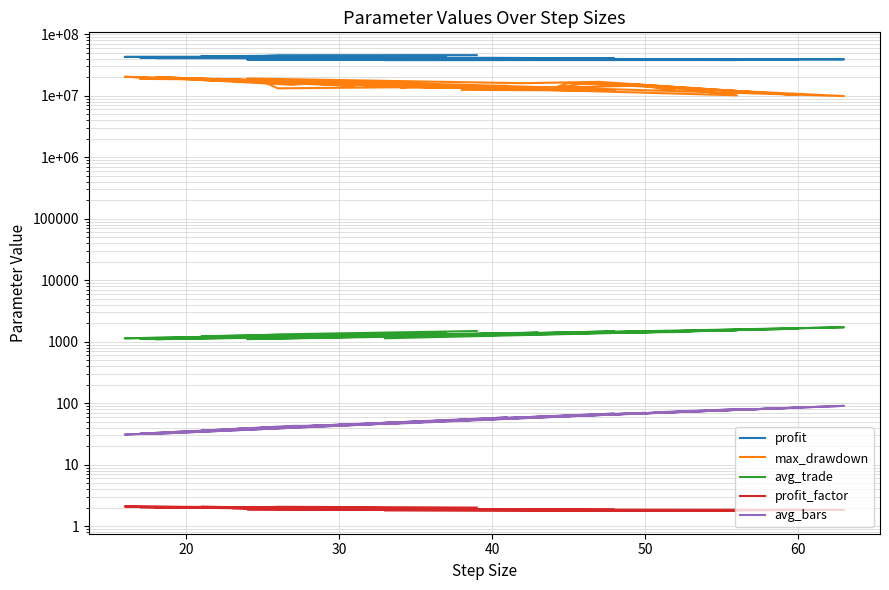

At 20, list the series in order from smallest to largest.

profit_factor, avg_bars, avg_trade, max_drawdown, profit